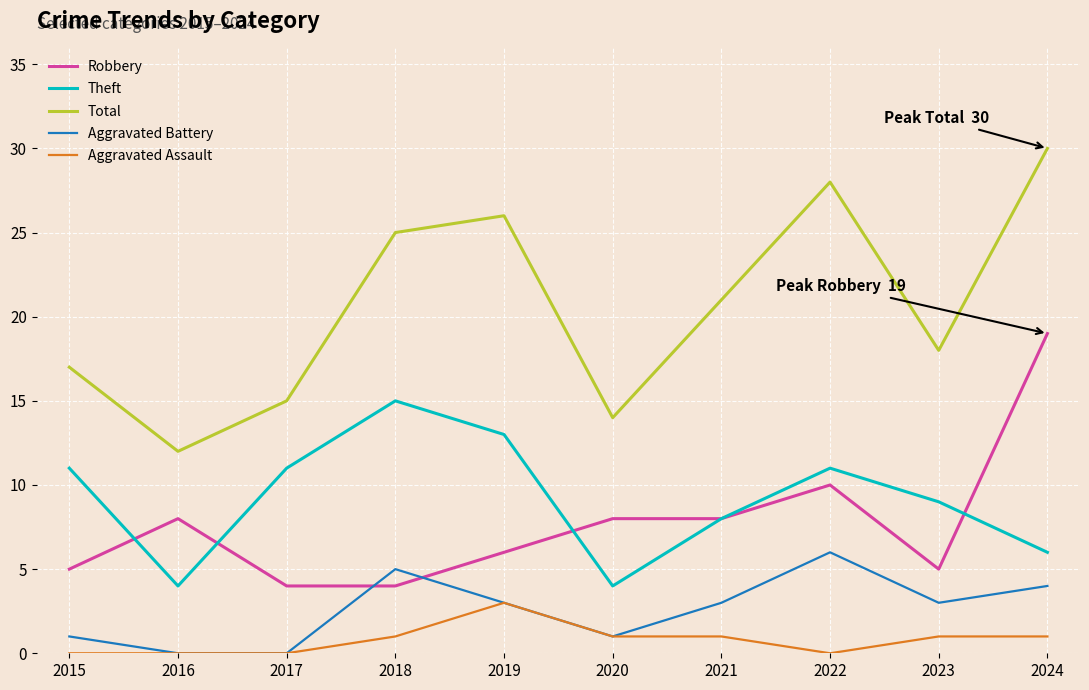

Which series changed the most between 2020 and 2021?

Total